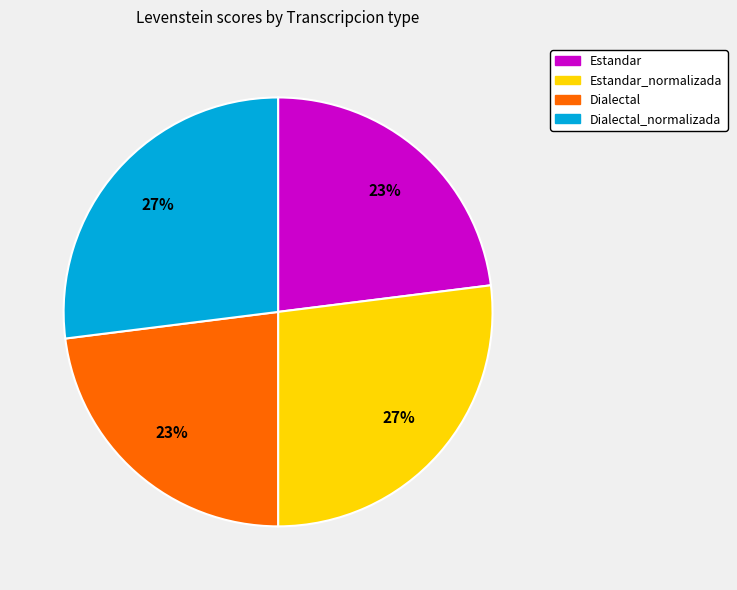

The Estandar slice represents 12% of the pie. True or false?

False